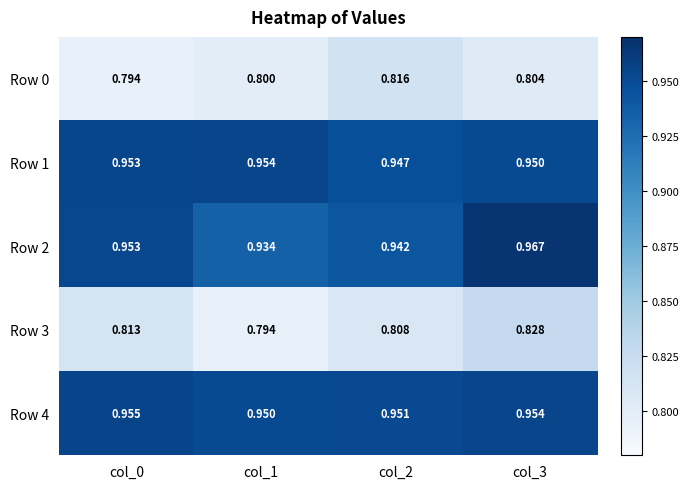

Is the value of Row 3 at col_2 greater than the value of Row 2 at col_1?

No